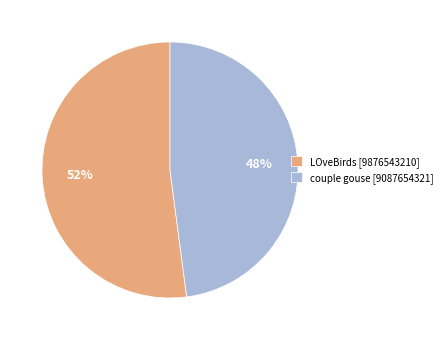

To the nearest percent, what percentage of the pie is couple gouse?

48%